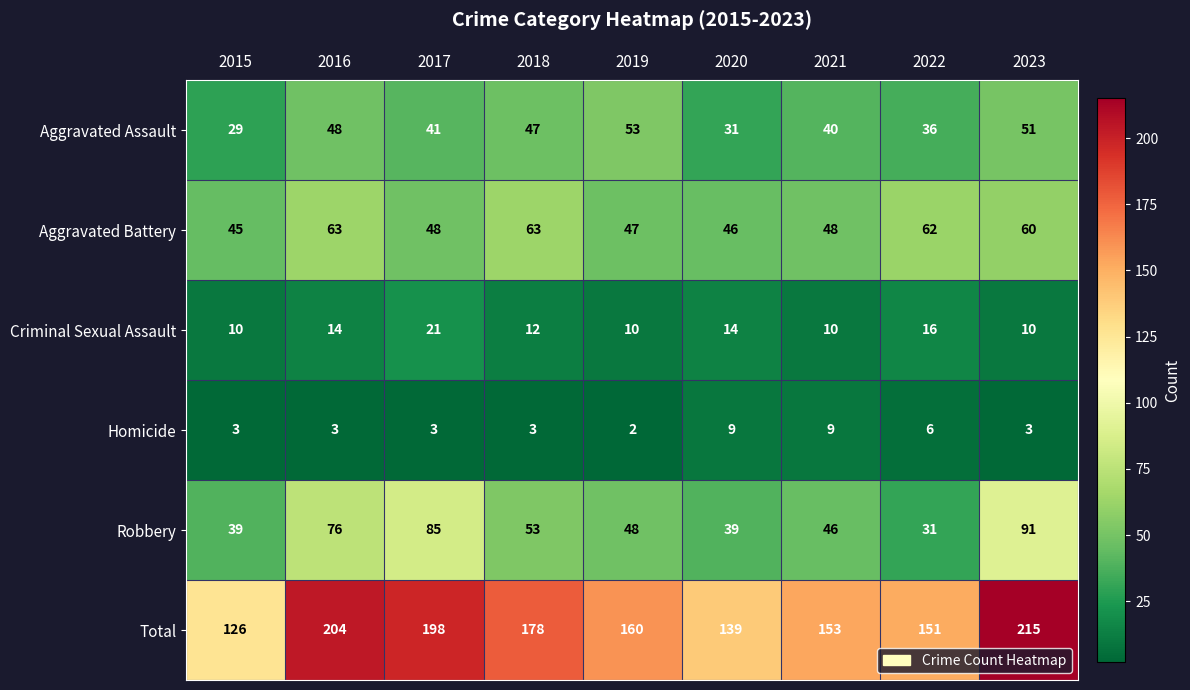

Rank the series by their maximum value, from lowest to highest.

Homicide, Criminal Sexual Assault, Aggravated Assault, Aggravated Battery, Robbery, Total